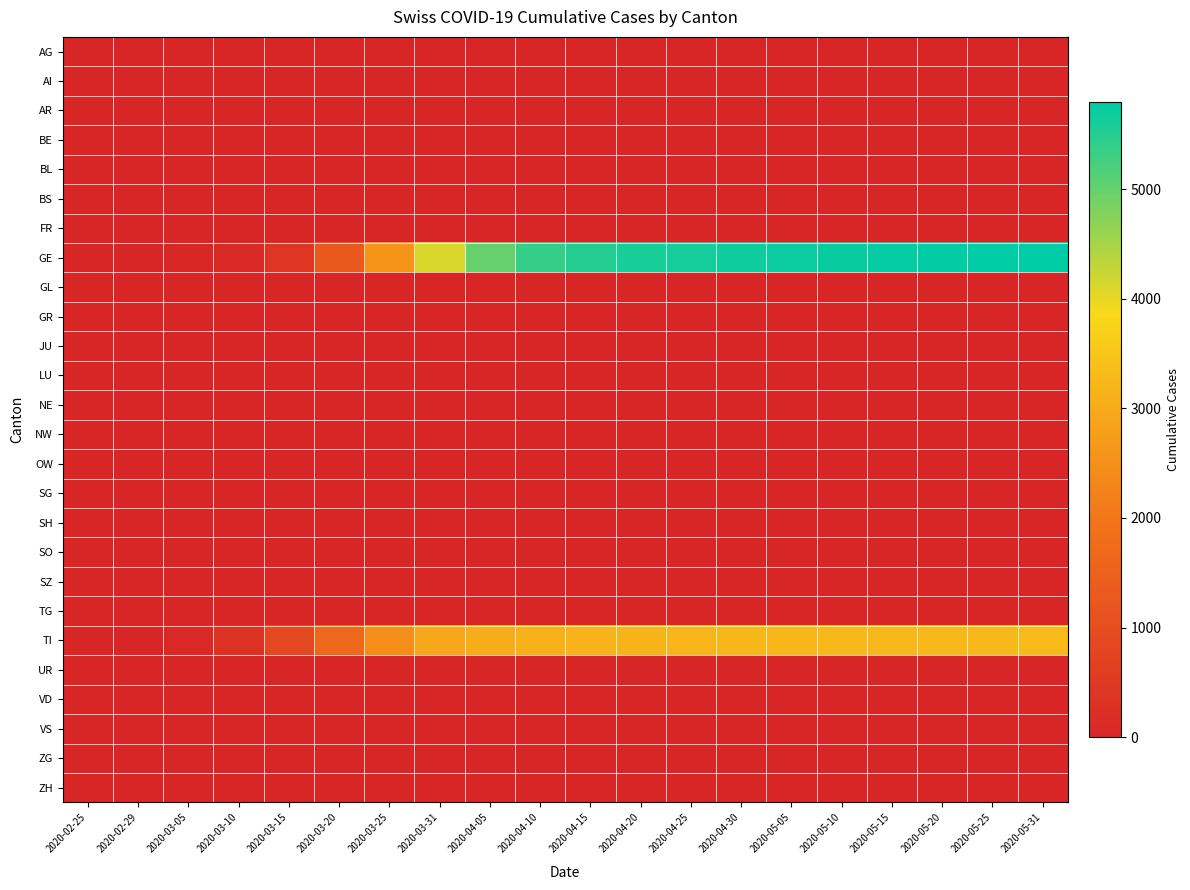

Which series has the largest total across all categories?

GE